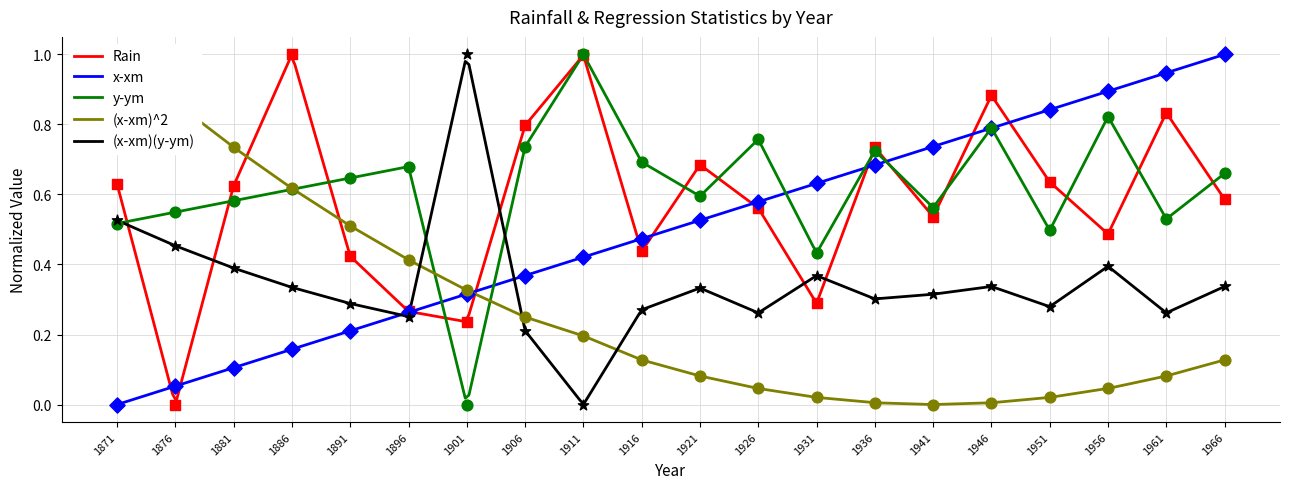

Which series reaches the minimum Y coordinate?

Rain